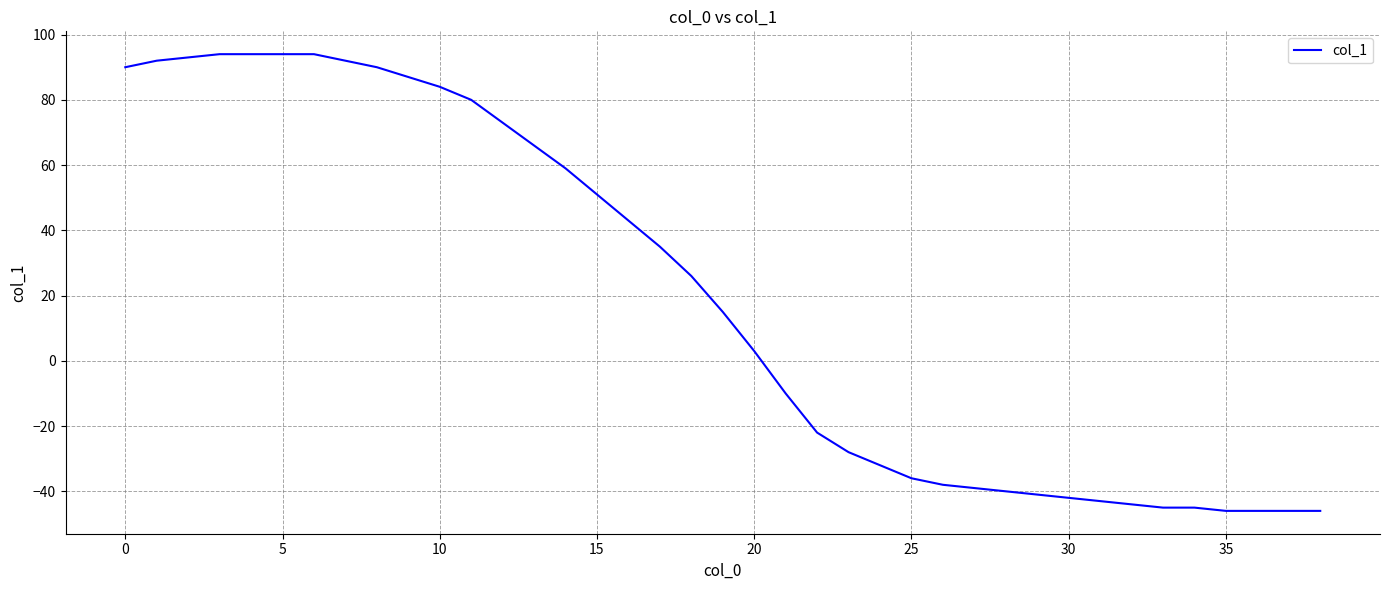

What is the maximum value shown in the chart?

94